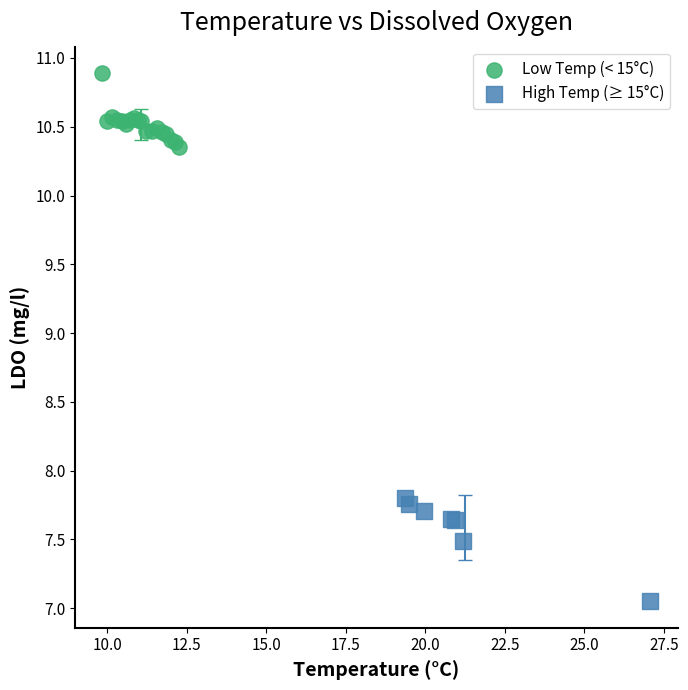

Which series has the largest Y range (max minus min)?

High Temp (≥ 15°C)